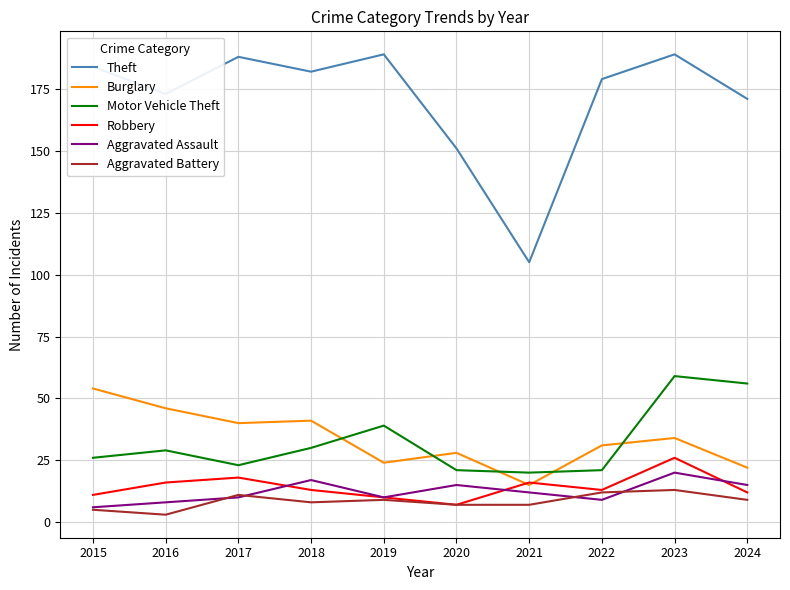

True or false: Motor Vehicle Theft and Theft intersect in this chart.

False